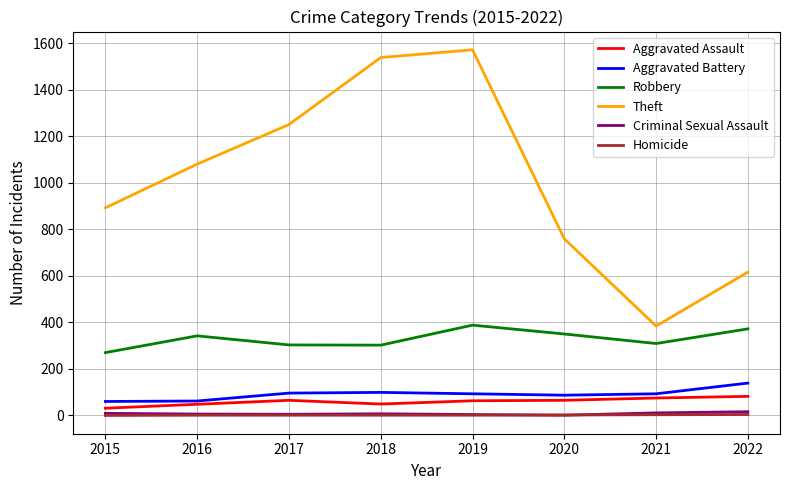

How many lines are shown in the chart?

6